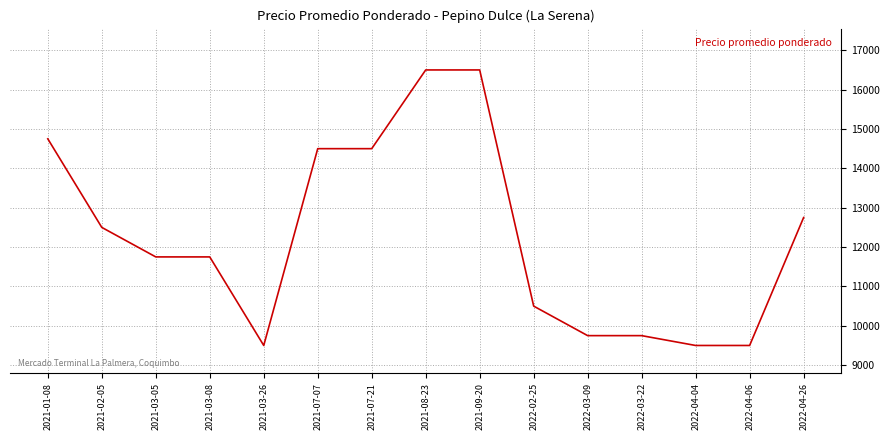

Is it true that the value at 2021-07-07 is 14500?

True